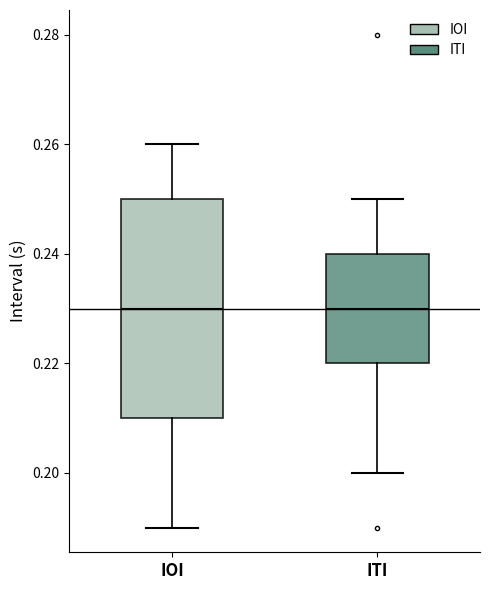

Where is the lower edge of the box for IOI on the y-axis? The values are not printed on the chart, so give them approximately, as read against the axis.

0.21